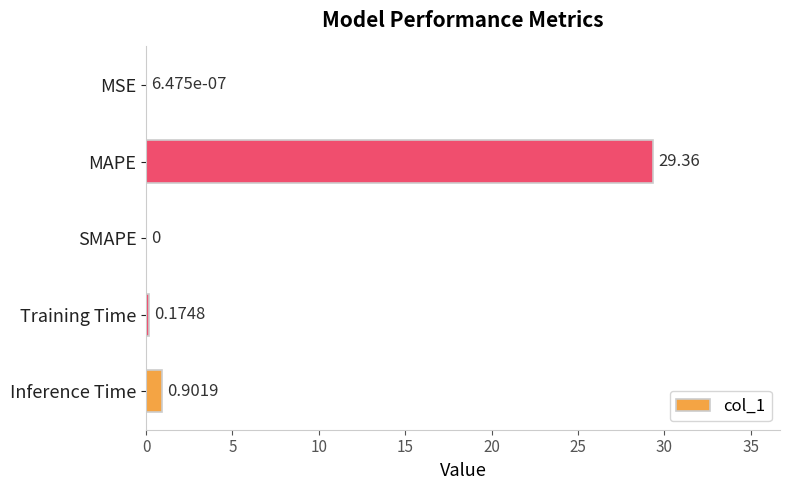

What is the sum of all values?

30.4